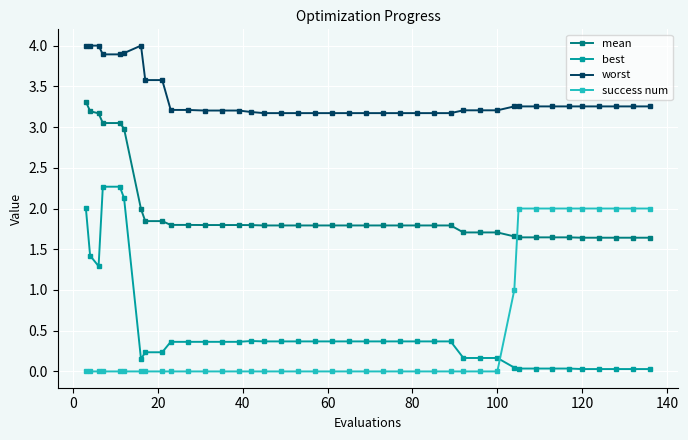

How many intersections are there between mean and success num?

1